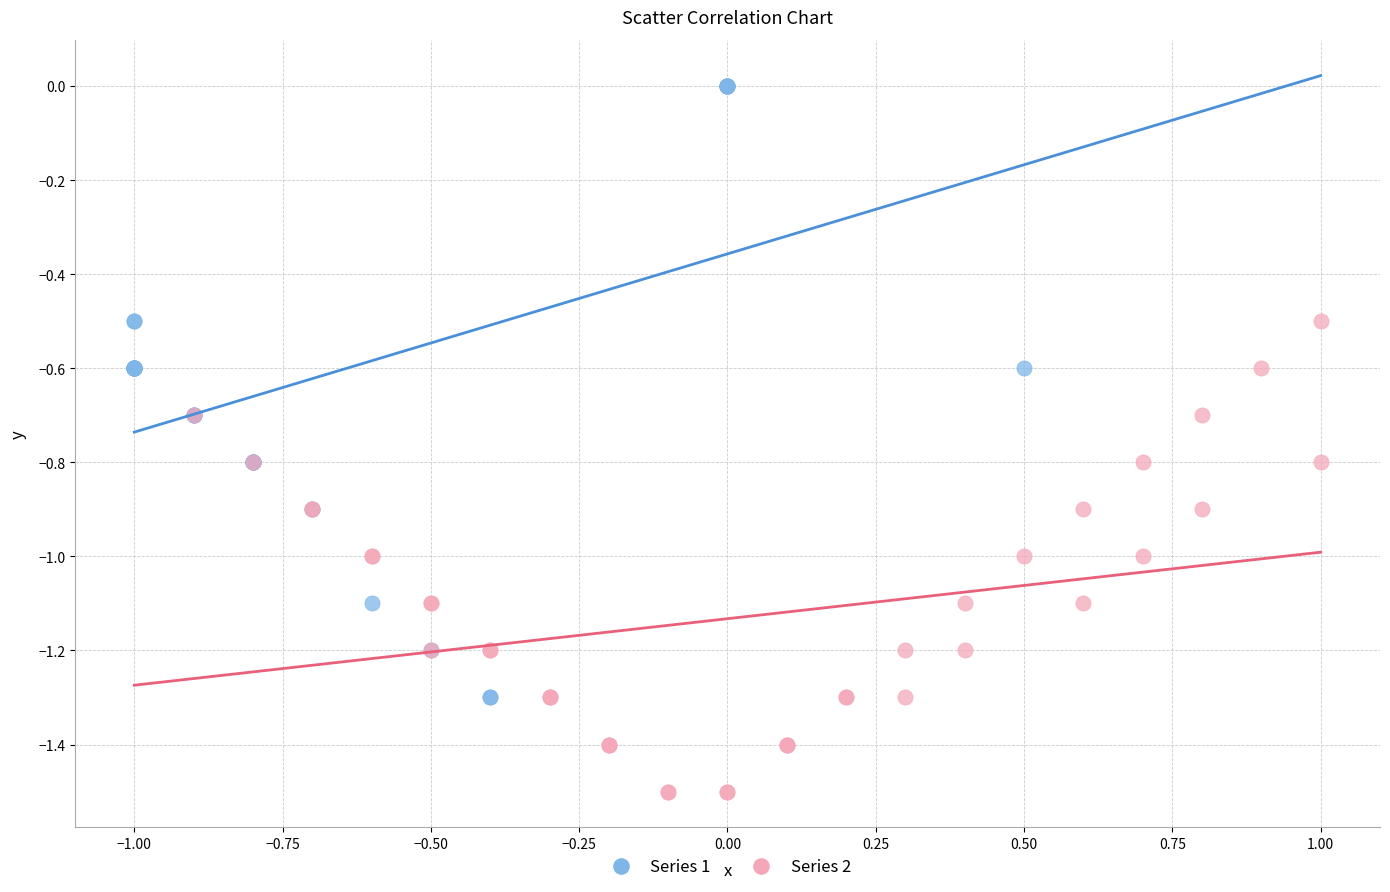

Which series has the largest Y range (max minus min)?

Series 1